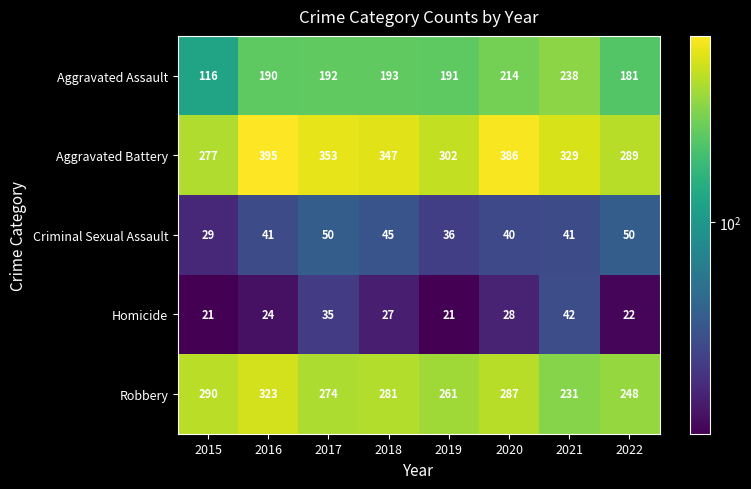

Between 2015 and 2020, which series saw the biggest shift?

Aggravated Battery